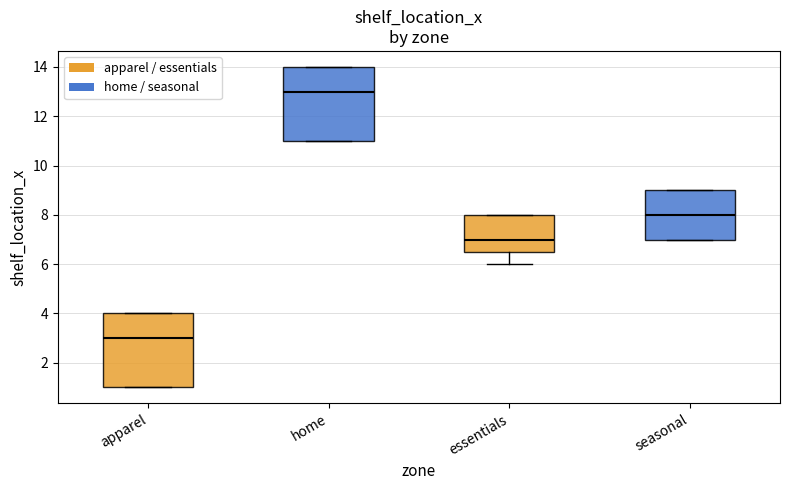

Reading left to right, read every box against the y-axis: the position of its median line, the range the box covers, and the ends of its whiskers. The values are not printed on the chart, so give them approximately, as read against the axis.

apparel: median 3.0, box 1.0 to 4.0, whiskers 1.0 to 4.0
home: median 13.0, box 11.0 to 14.0, whiskers 11.0 to 14.0
essentials: median 7.0, box 6.6 to 8.0, whiskers 6.0 to 8.0
seasonal: median 8.0, box 7.0 to 9.0, whiskers 7.0 to 9.0